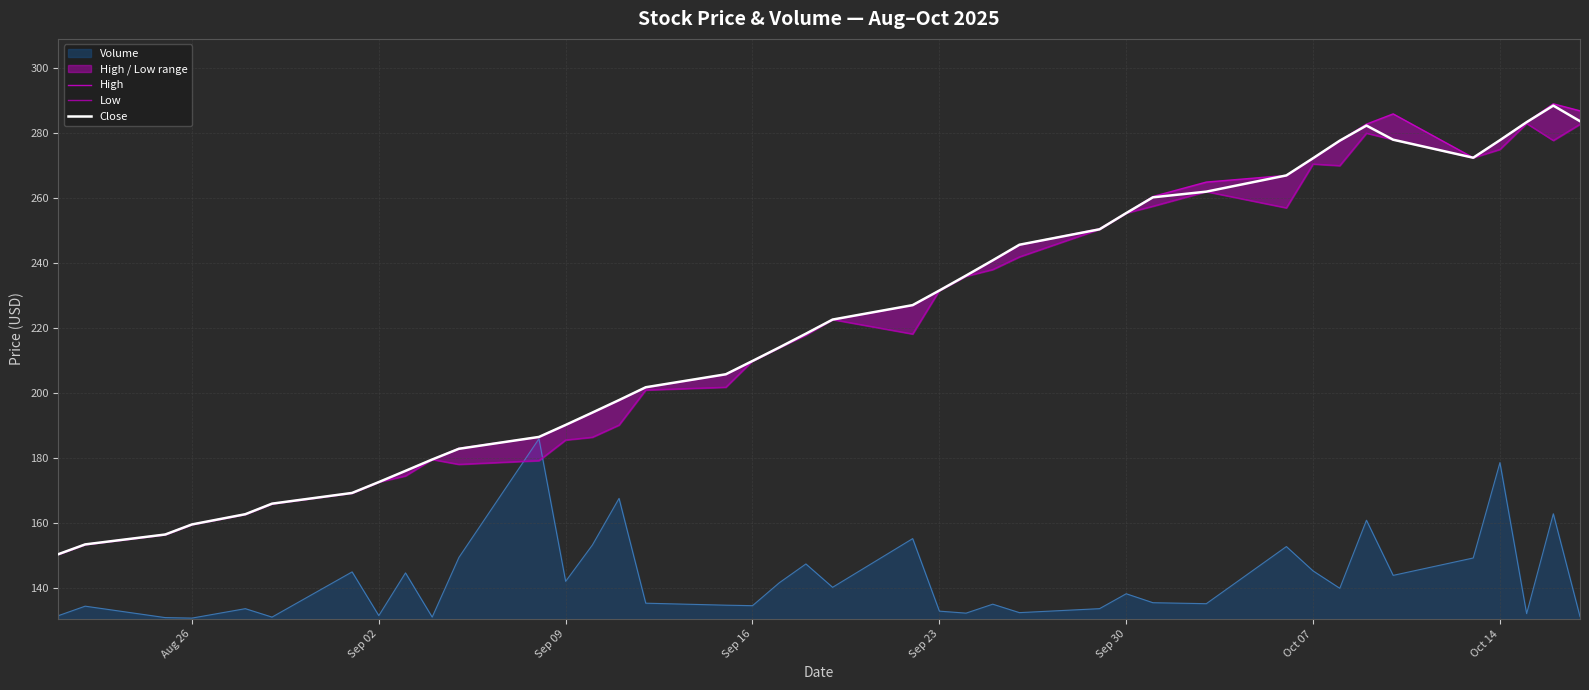

The Close series shows 209.8 at Sep 16. True or false?

True